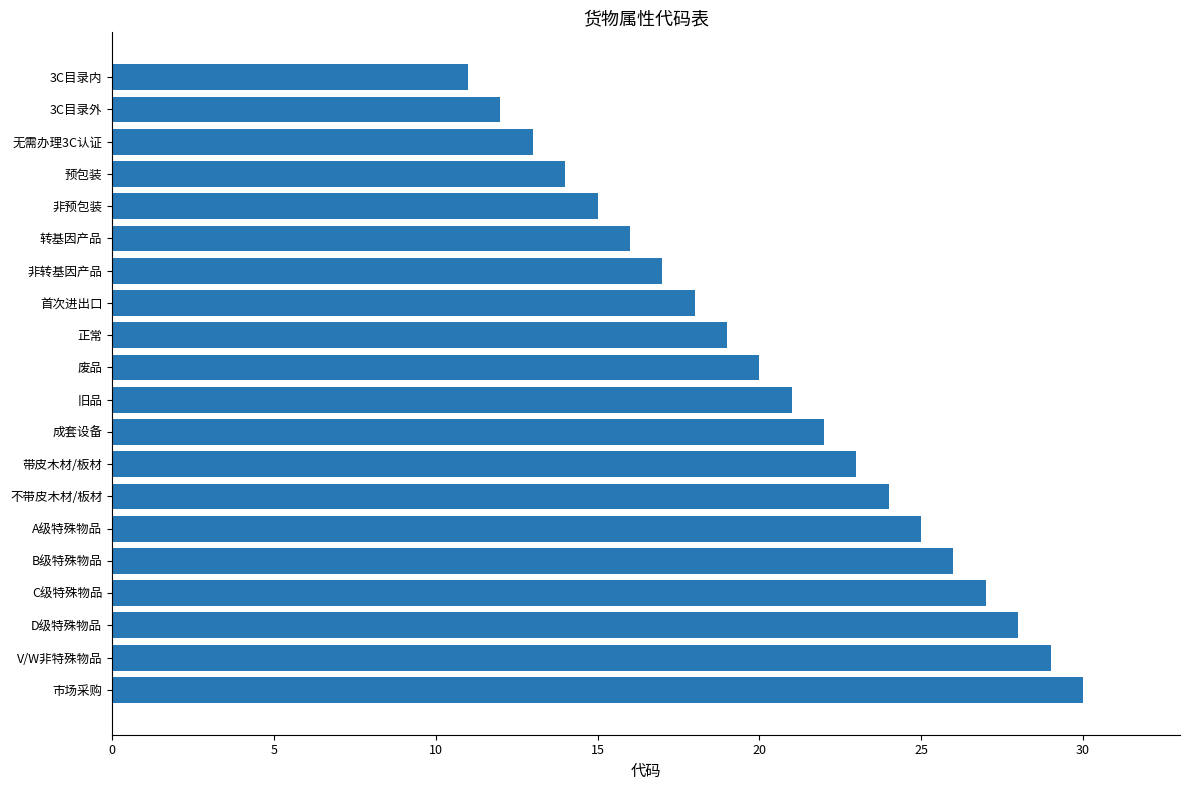

Which label corresponds to the largest value in the chart?

市场采购